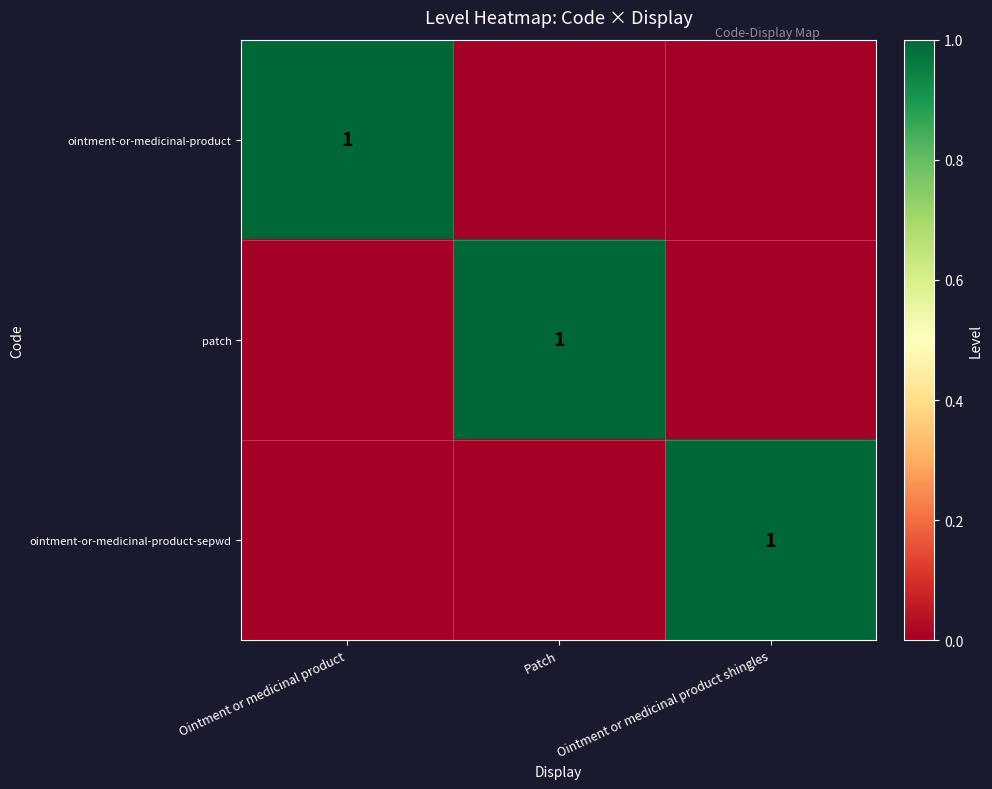

The patch series shows 1 at Patch. True or false?

True